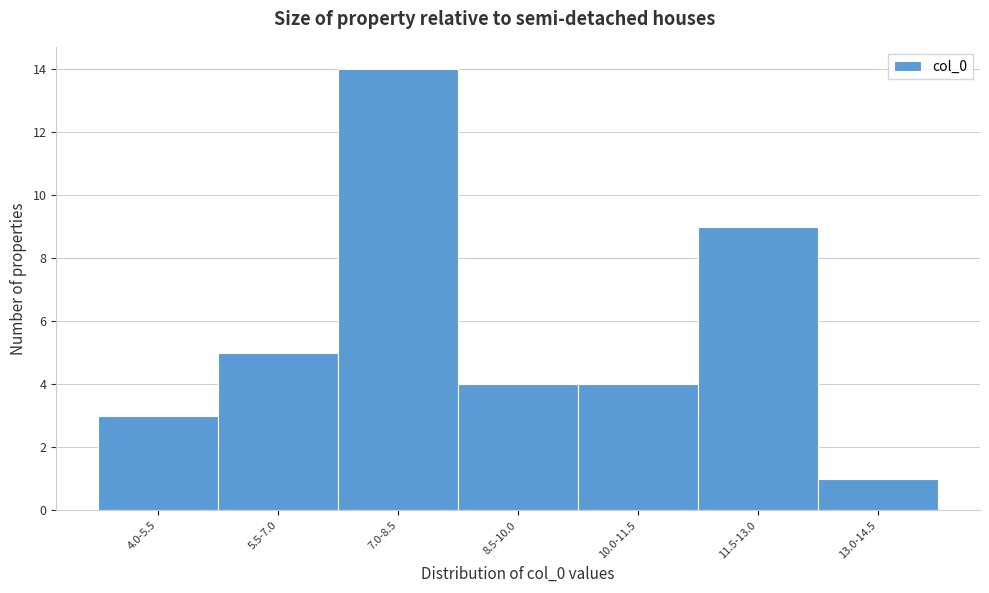

Reading left to right, extract all data points from this chart.

3	5	14	4	4	9	1